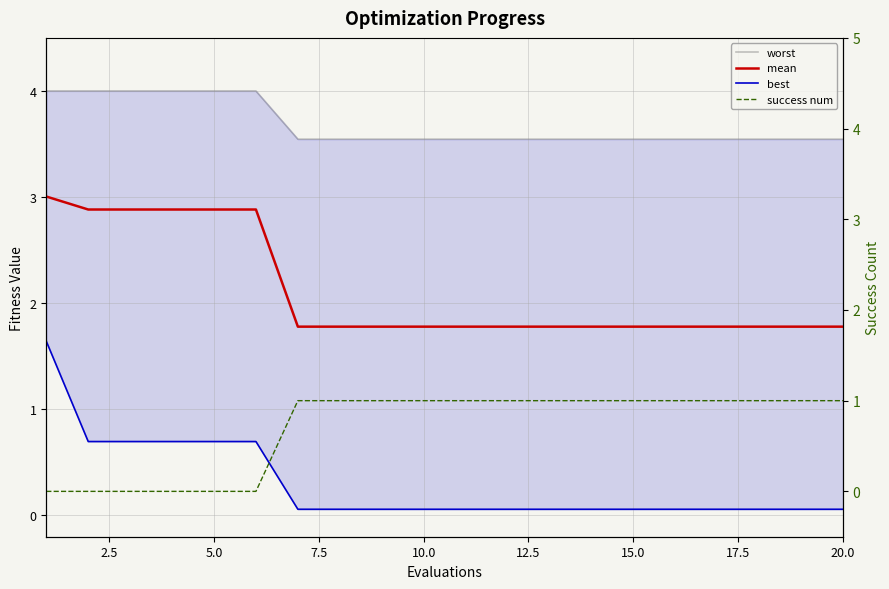

Rank the series at 20.0 from lowest to highest value.

best, success num, mean, worst